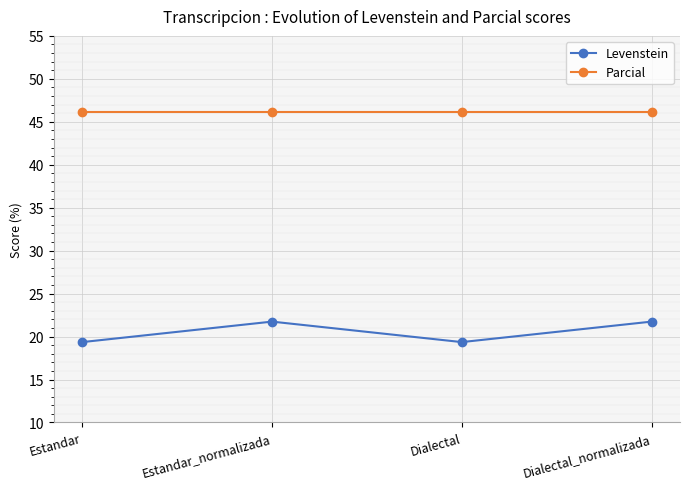

Is it true that Levenstein equals 29.6 at Estandar?

False